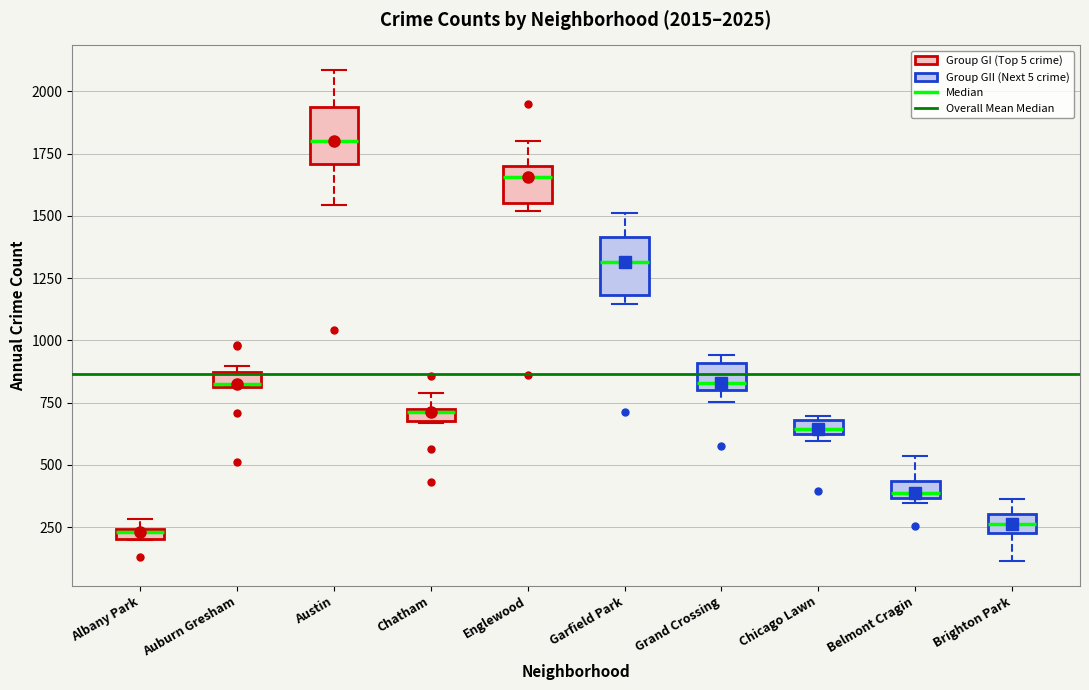

Which box's median line is the highest?

Austin